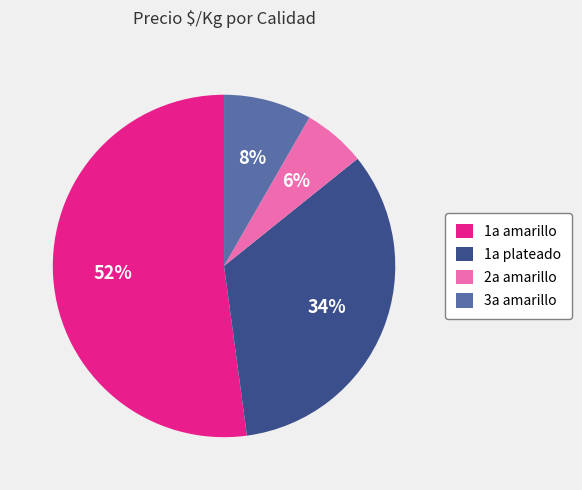

Which category has the biggest portion of the pie?

1a amarillo